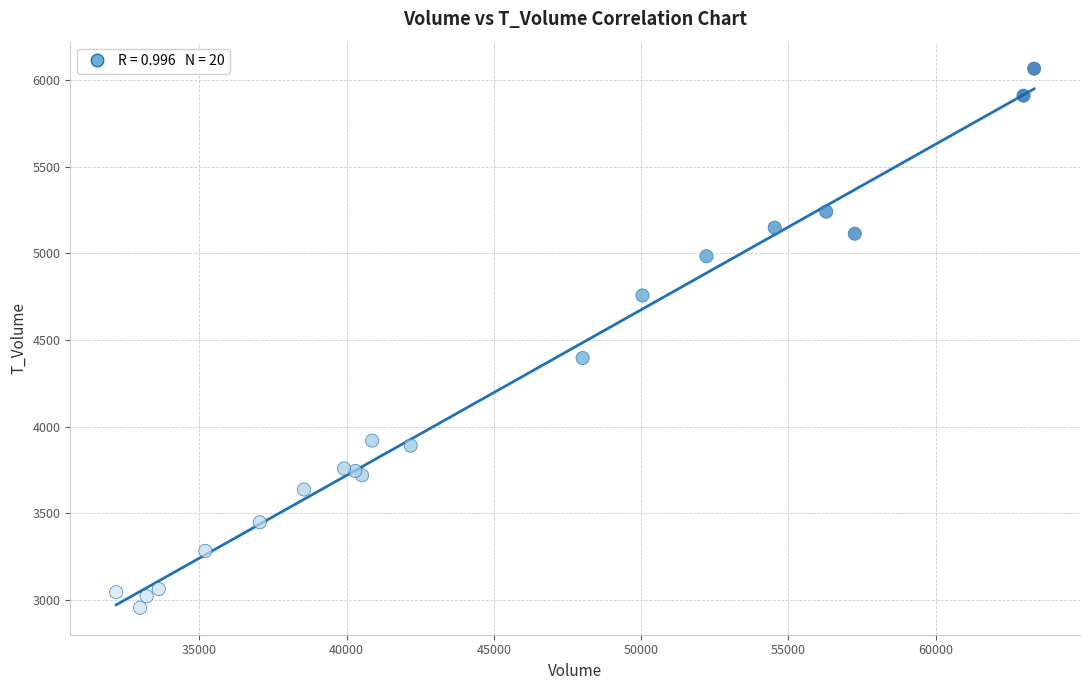

What Y value in the scatter plot is closest to 4510?

4396